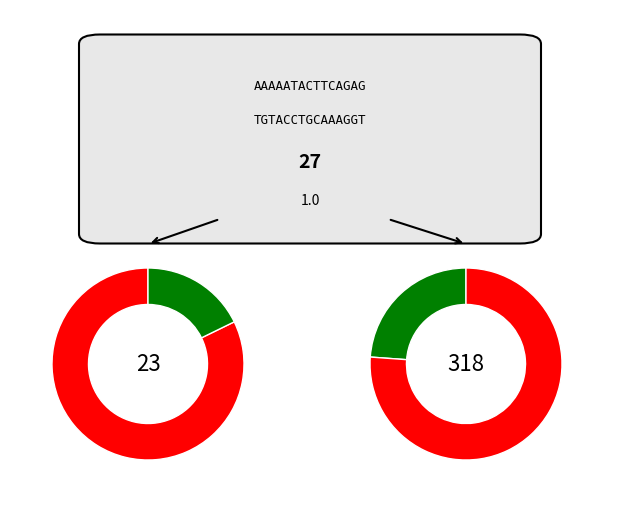

Does 5 represent more than half of the total?

No